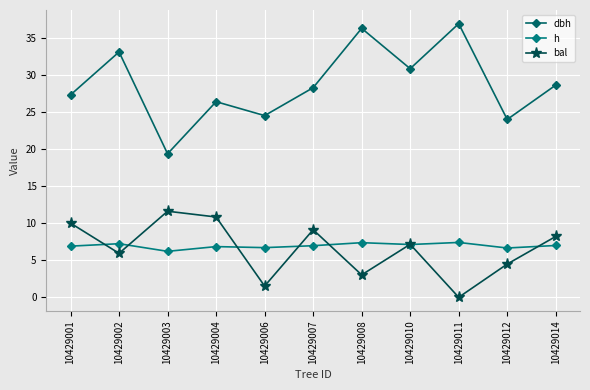

Between 10429004 and 10429008, which series saw the biggest shift?

dbh